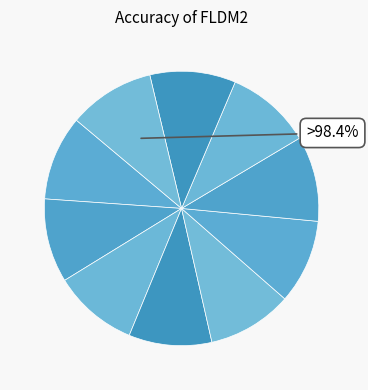

The 9 slice represents 10% of the pie. True or false?

True